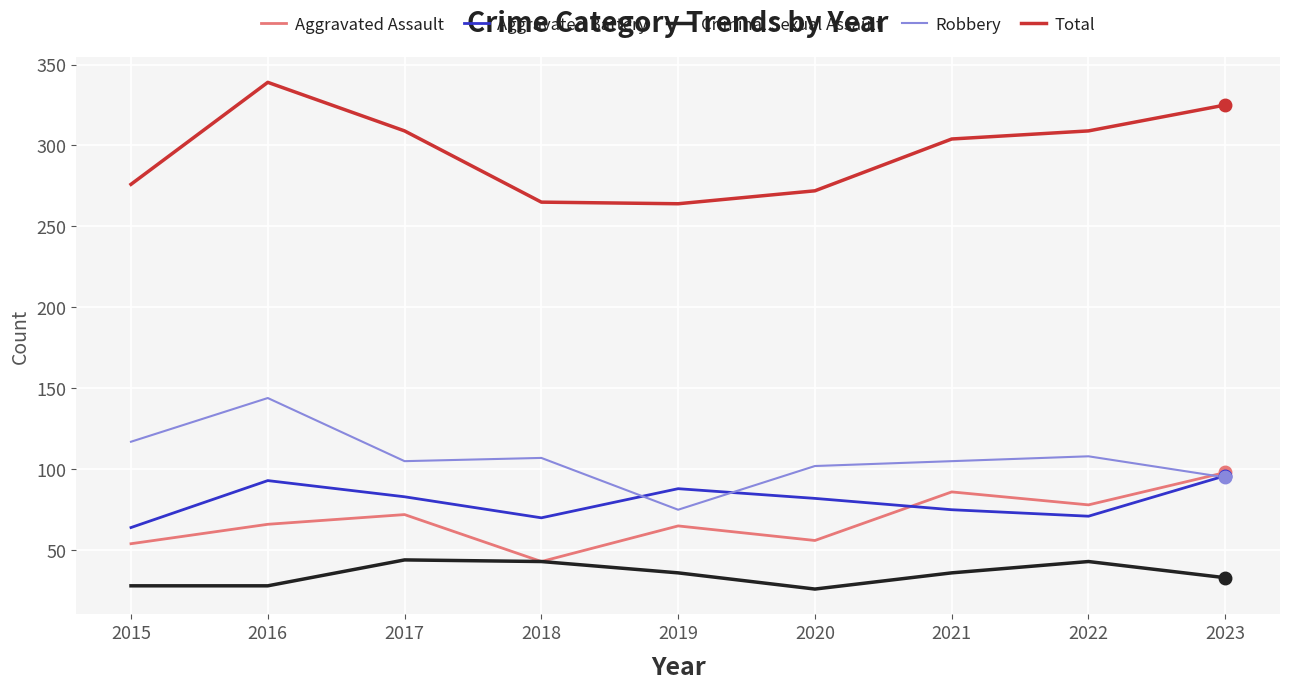

What is the highest value of the Aggravated Assault series?

98